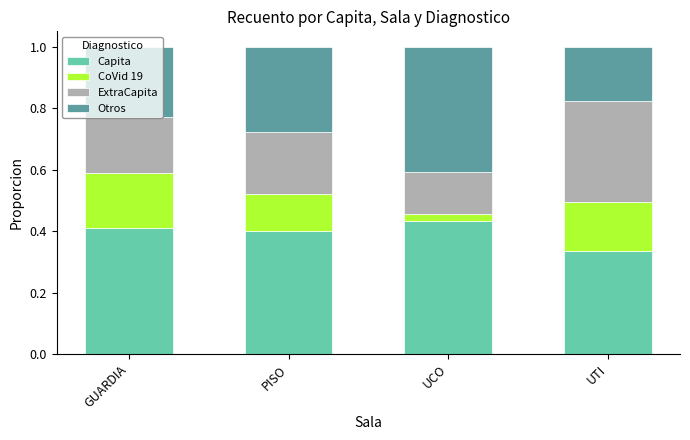

Is it true that Capita equals 0.1 at PISO?

False